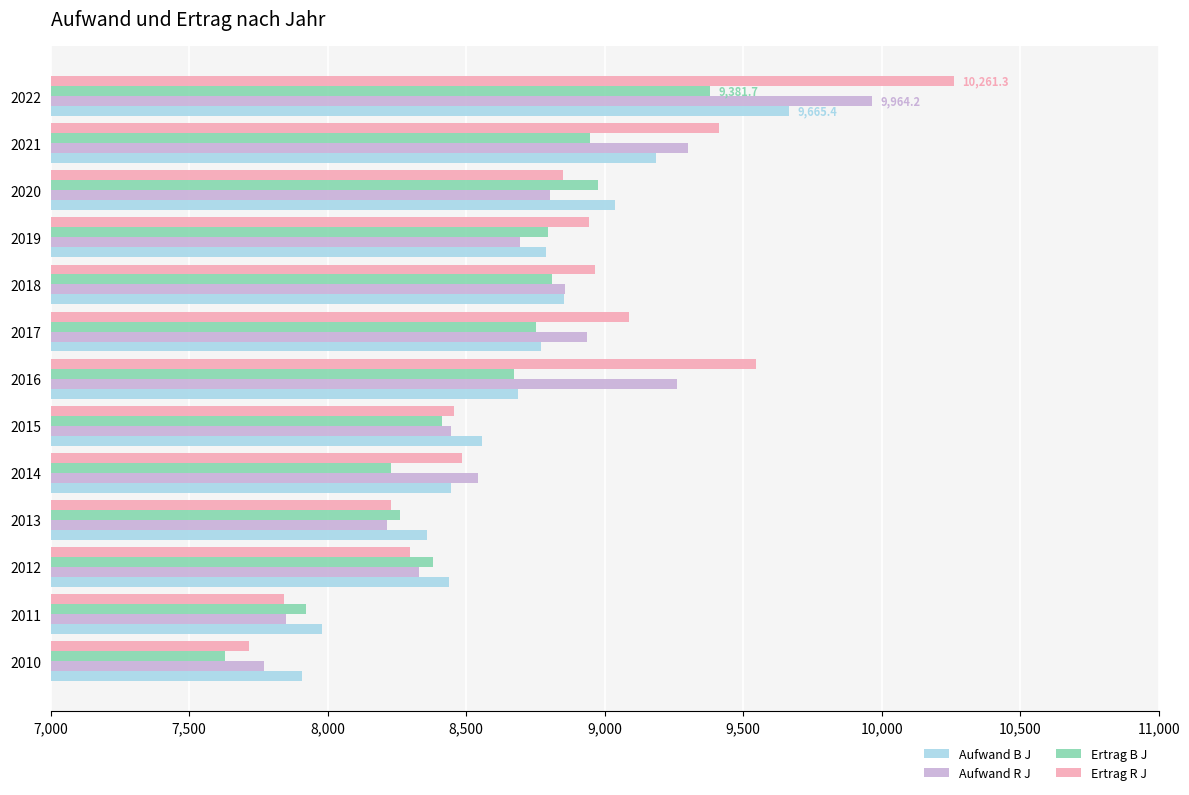

Rank the series by their maximum value, from highest to lowest.

Ertrag R J, Aufwand R J, Aufwand B J, Ertrag B J